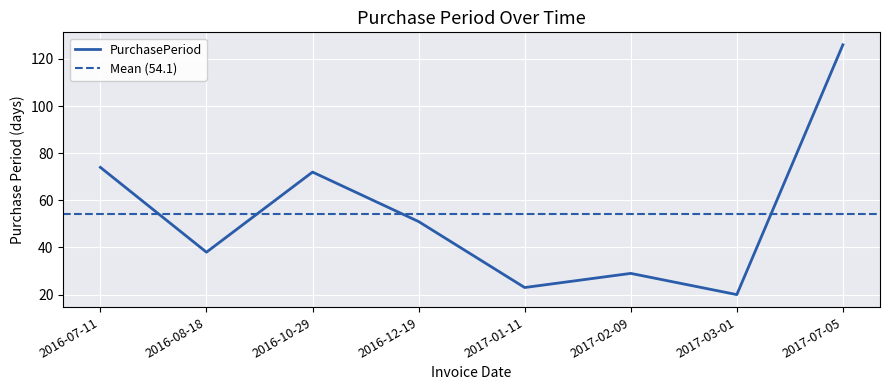

What is the minimum value shown in the chart?

20